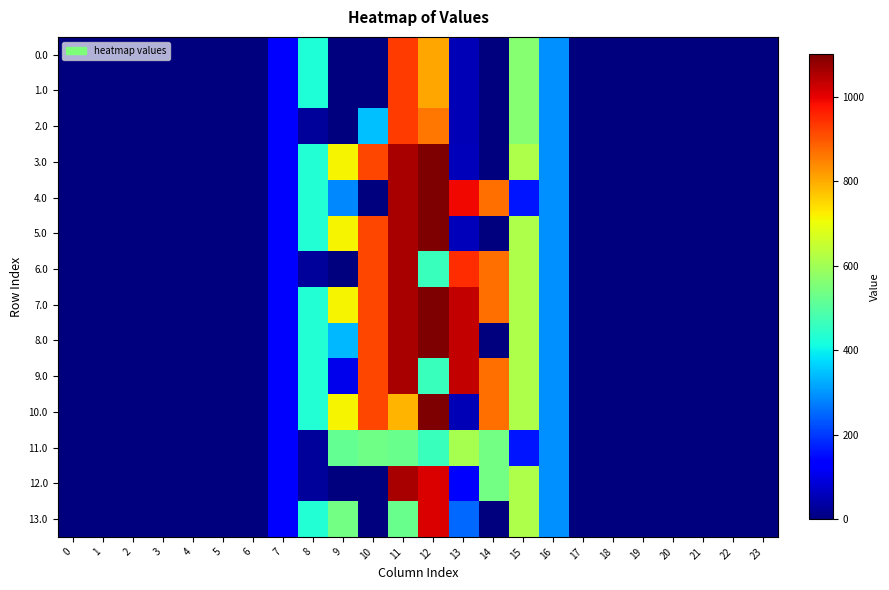

At how many categories does at least one series exceed 1092?

1